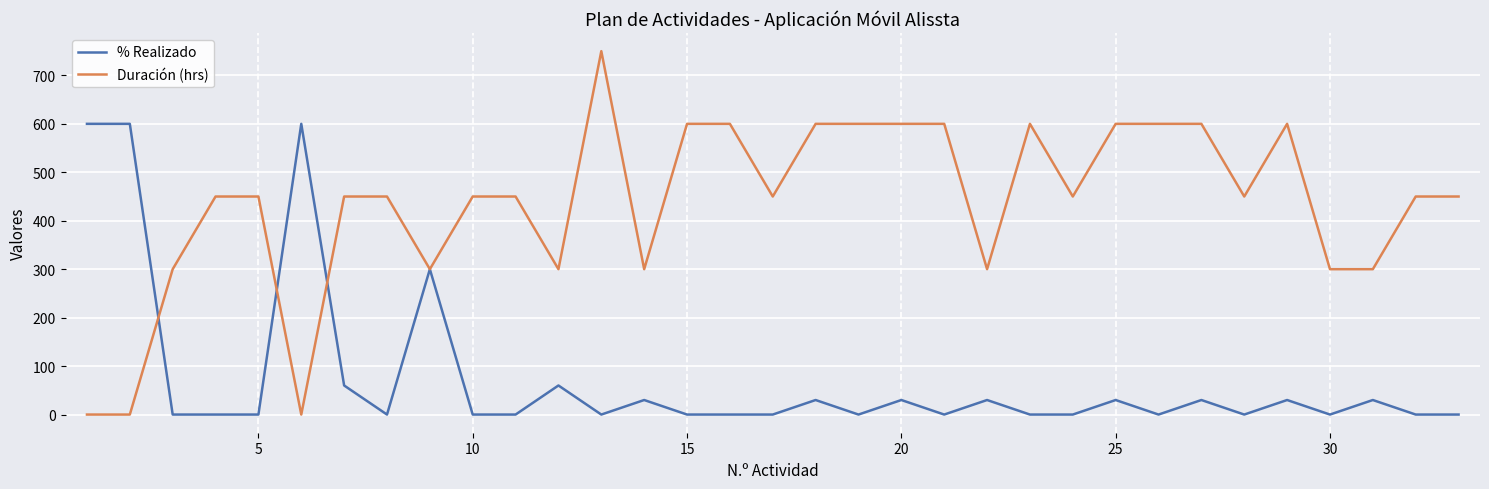

Which series has the largest range (max minus min)?

Duración (hrs)